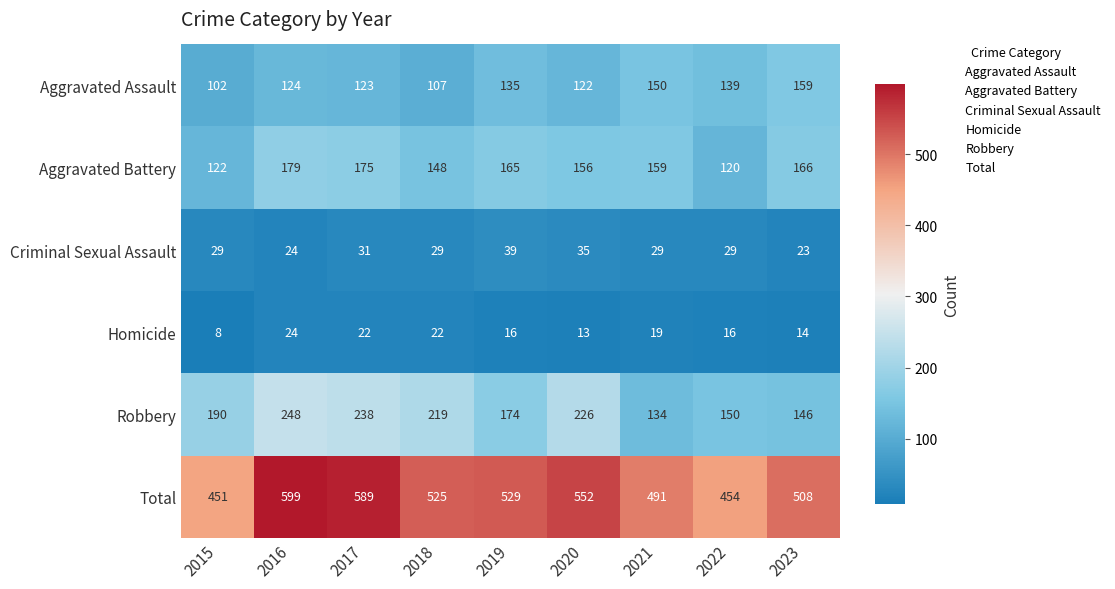

At which label is Total closest to 525?

2018